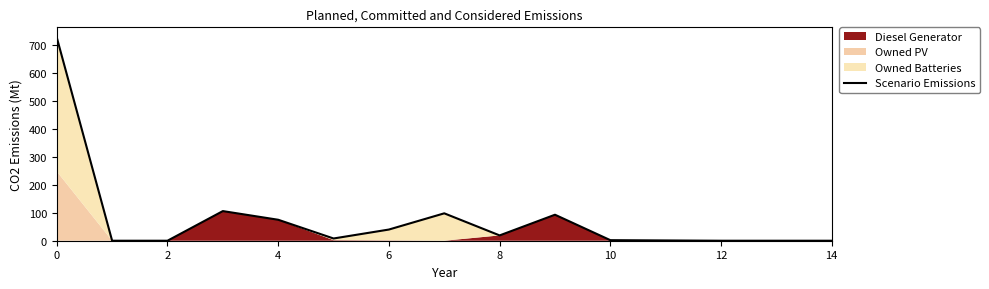

Which label corresponds to the smallest value in the chart?

2